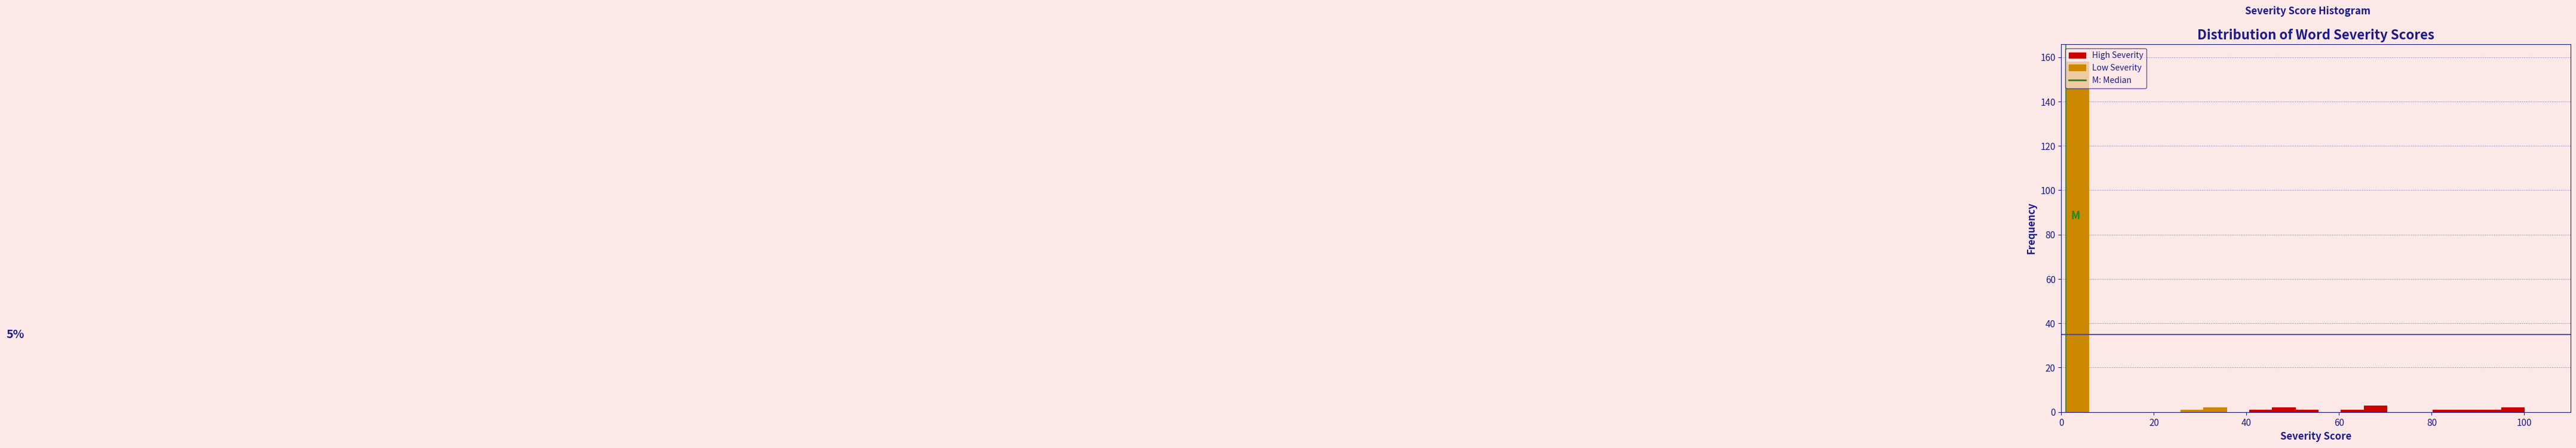

Around what value on the x-axis is the tallest bar? Give the approximate position of its centre, as read against the axis.

4